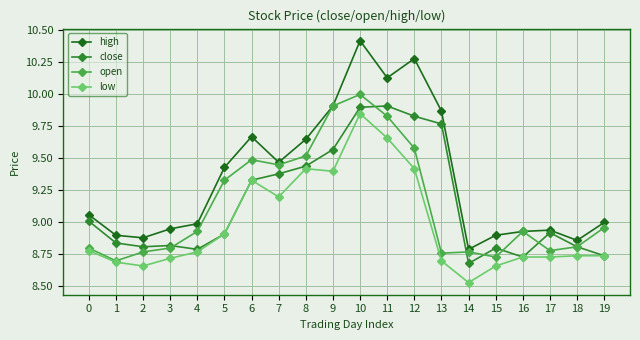

Which series has the widest spread of values?

high